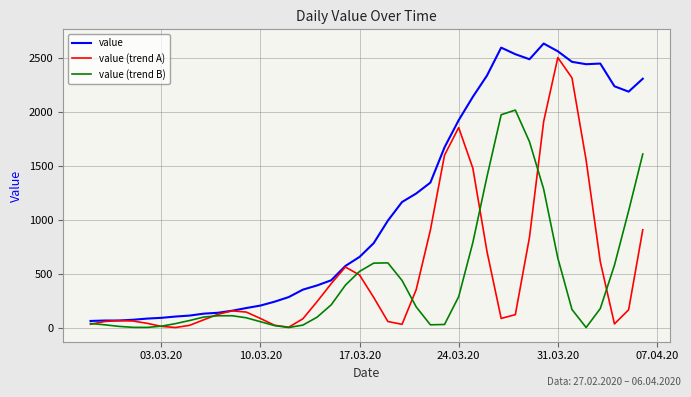

List the series in order of their peak value, lowest first.

value (trend B), value (trend A), value